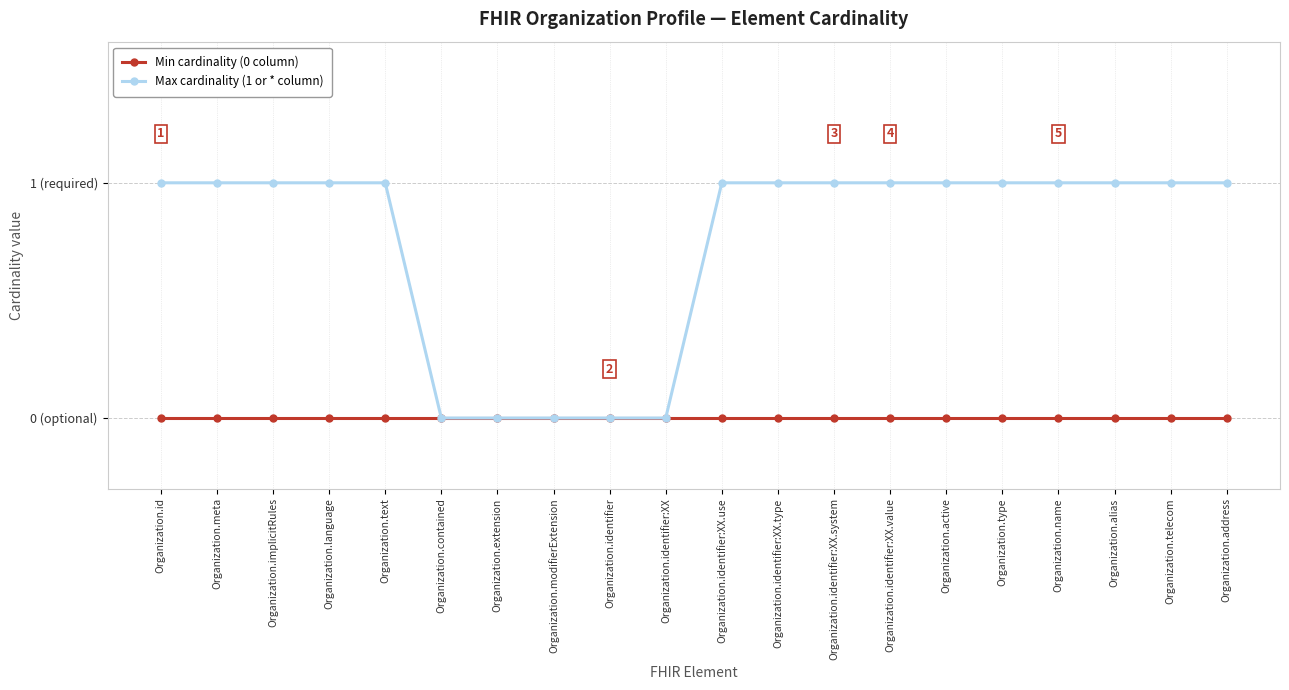

List the series in order of their peak value, highest first.

Max cardinality (1 or * column), Min cardinality (0 column)